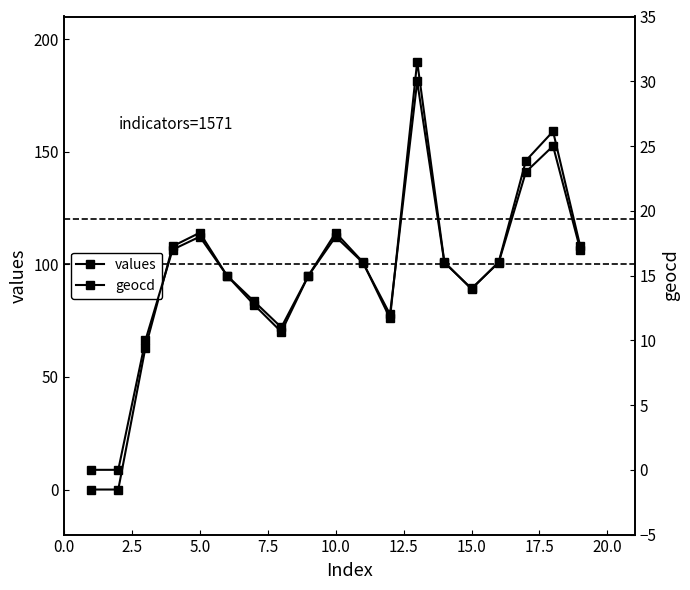

Rank the series by their average value, from lowest to highest.

geocd, values